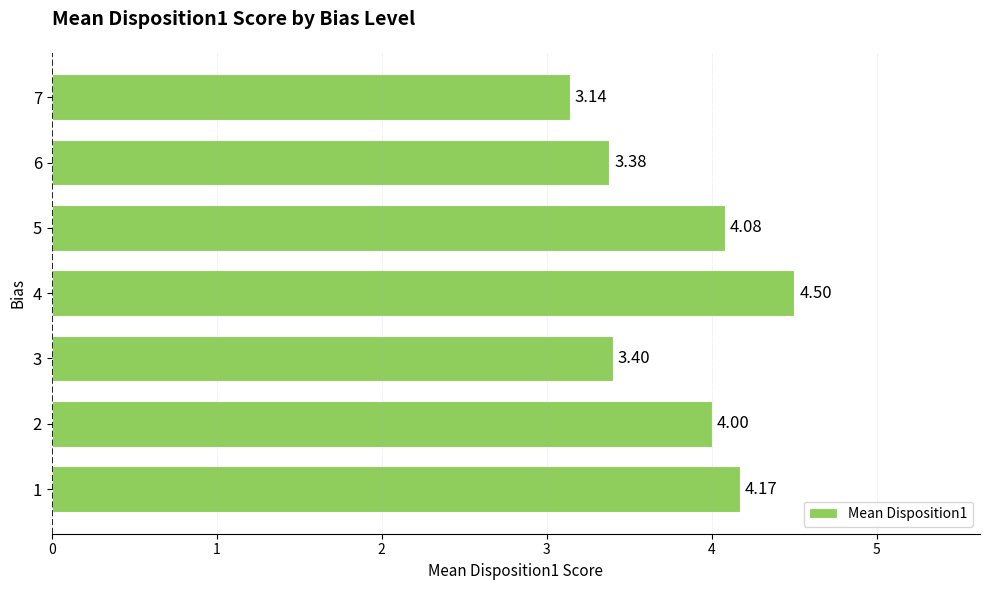

Where is the data nearest to the value 3?

7